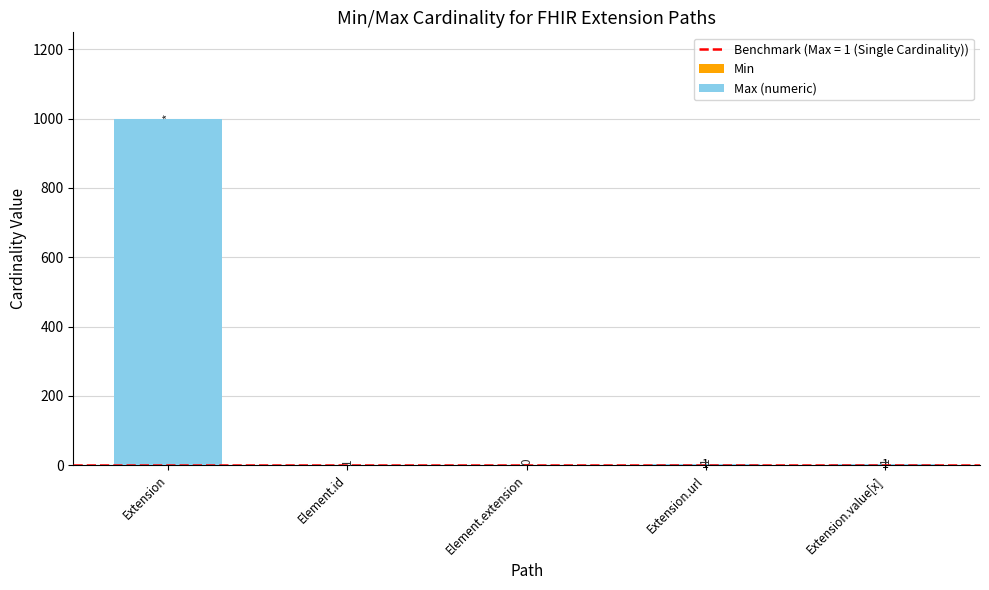

How many series are shown in this chart?

2